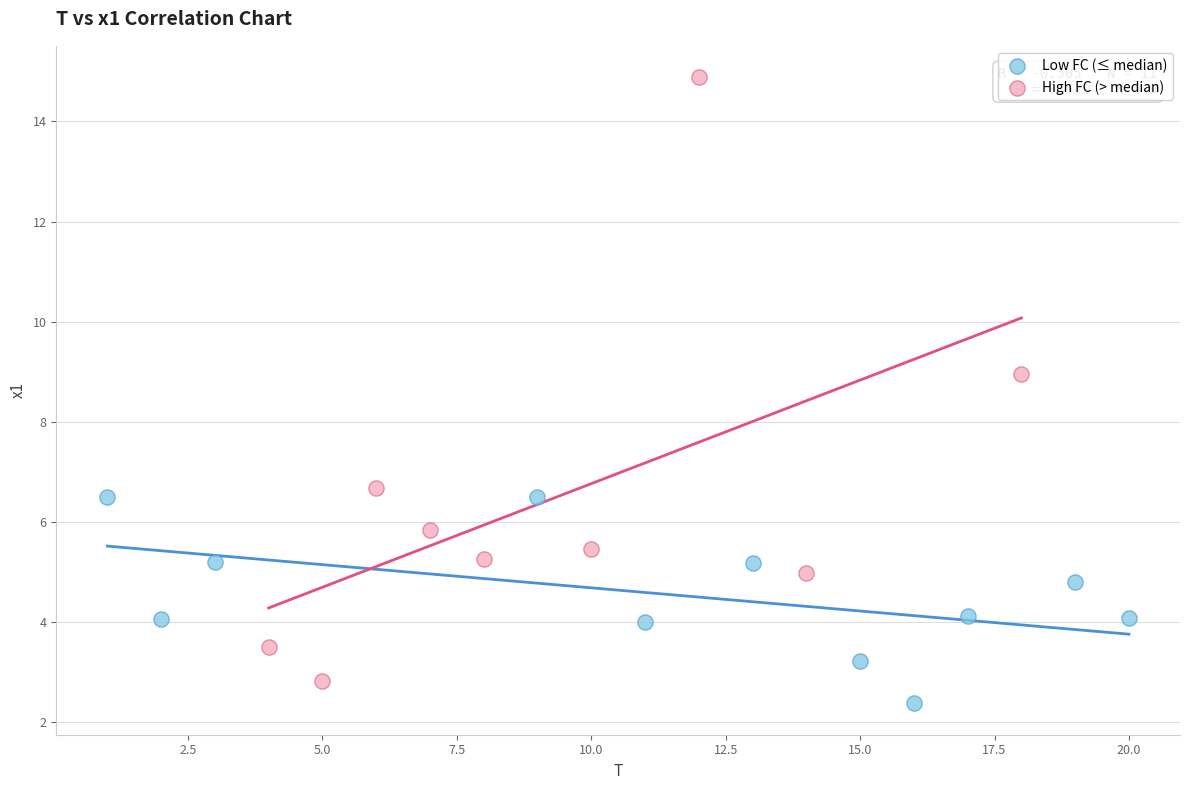

What are all the series names shown in the legend?

Low FC (≤ median), High FC (> median)